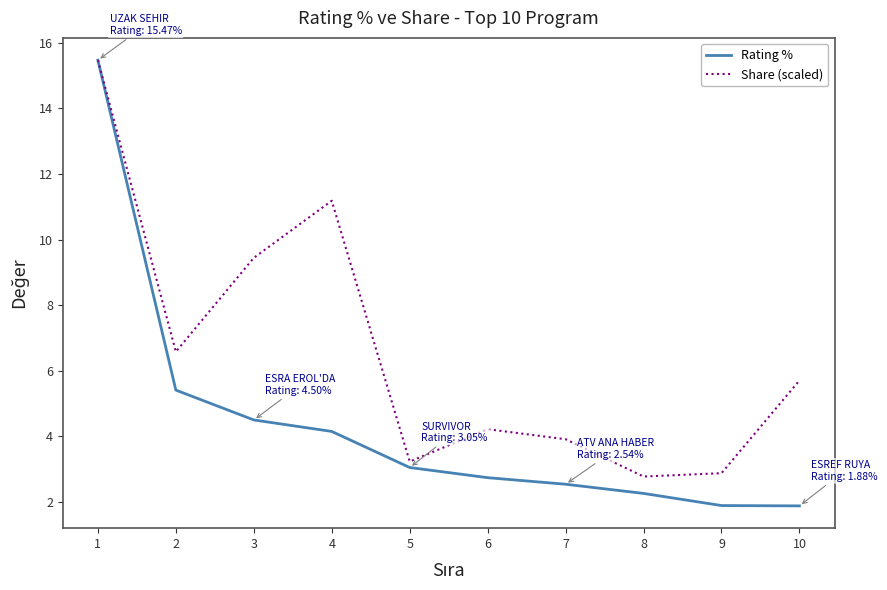

What is the minimum value shown in the chart?

1.9